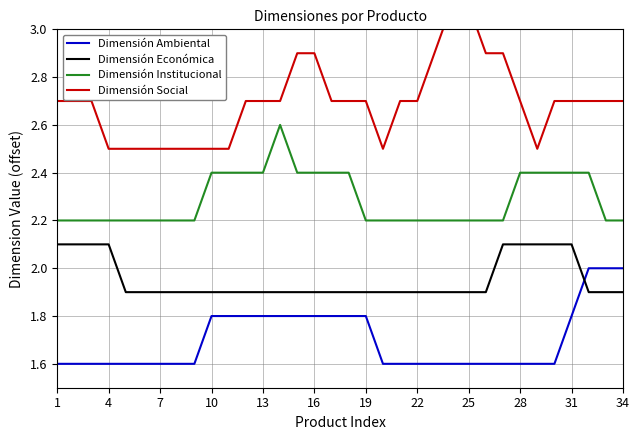

What is the highest value of the Dimensión Institucional series?

2.6